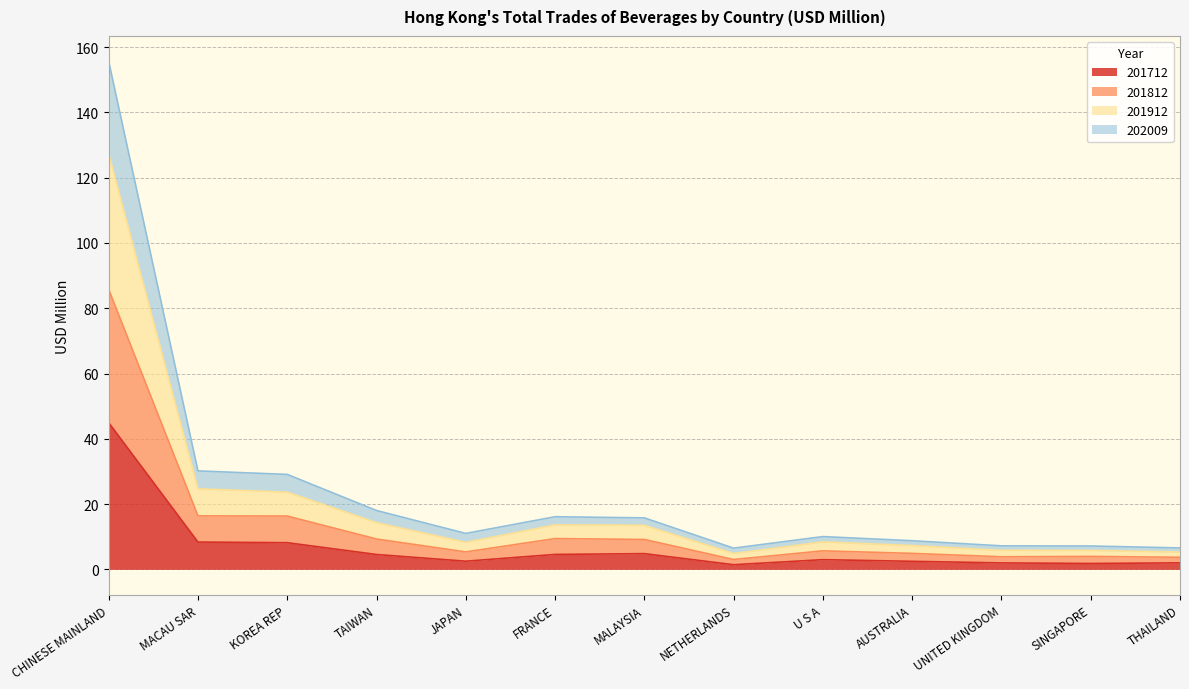

At which category is the sum across all series the highest?

CHINESE MAINLAND